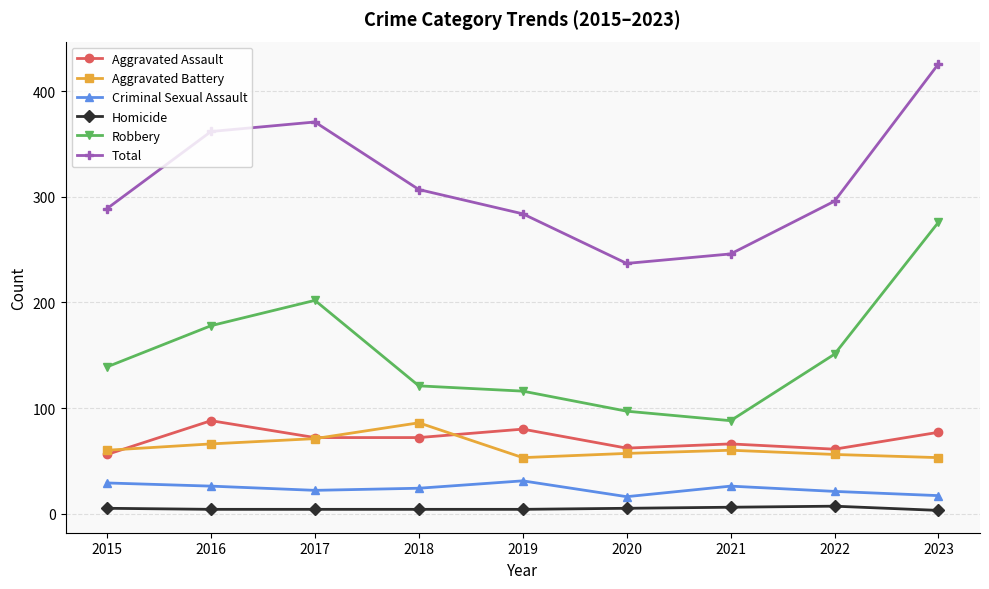

What is the difference between the second highest and minimum values in the Aggravated Assault series?

24